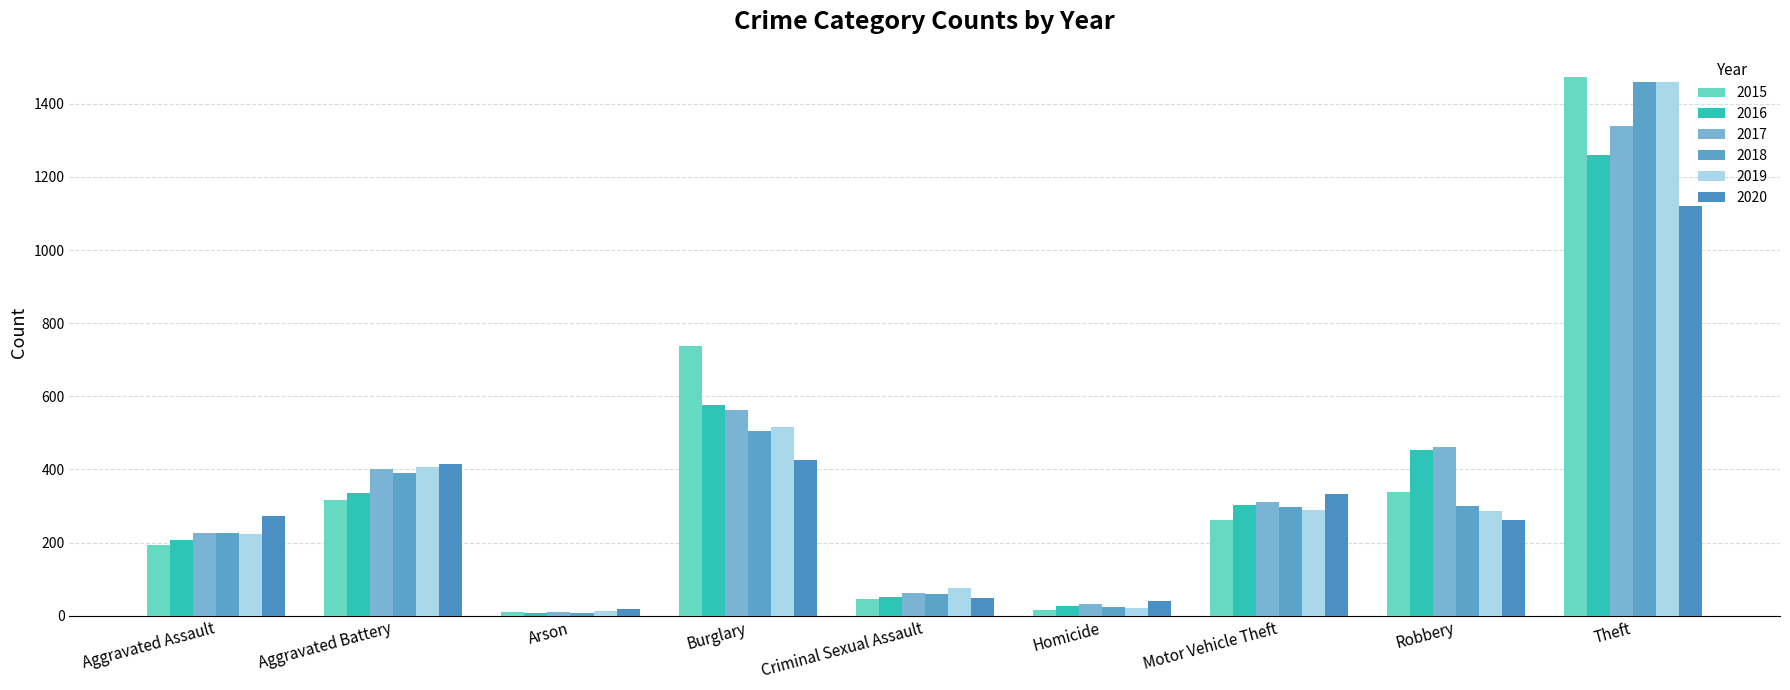

What is the value of the 2018 bar at the 3rd from the left?

7